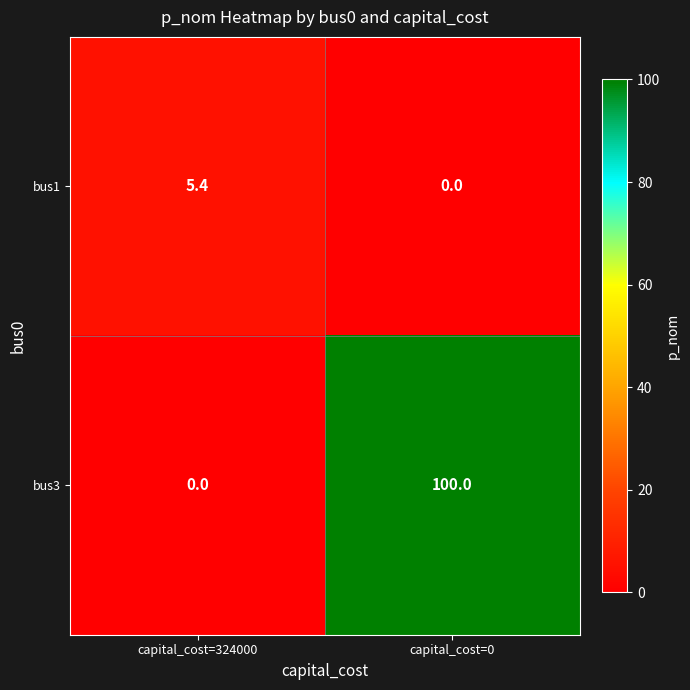

The value of bus3 at capital_cost=0 is 132.2. True or false?

False